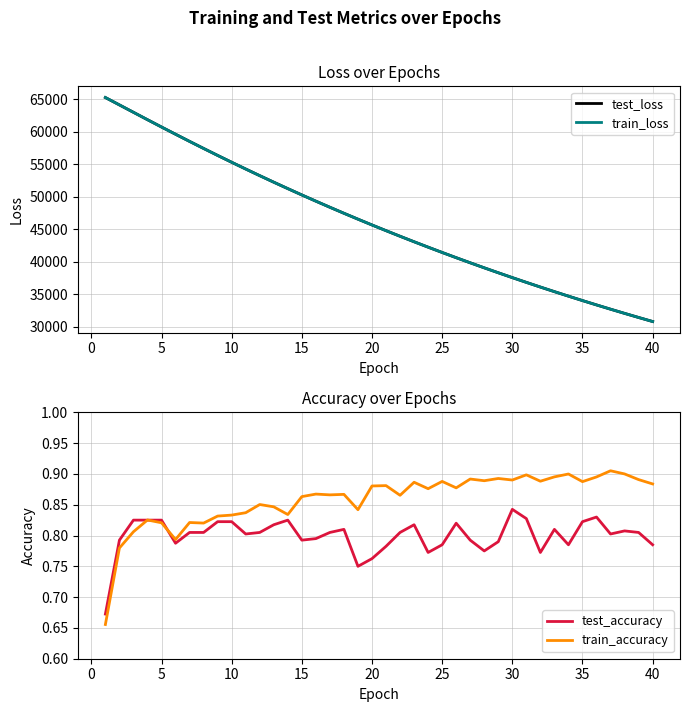

True or false: train_accuracy and train_loss intersect in this chart.

False